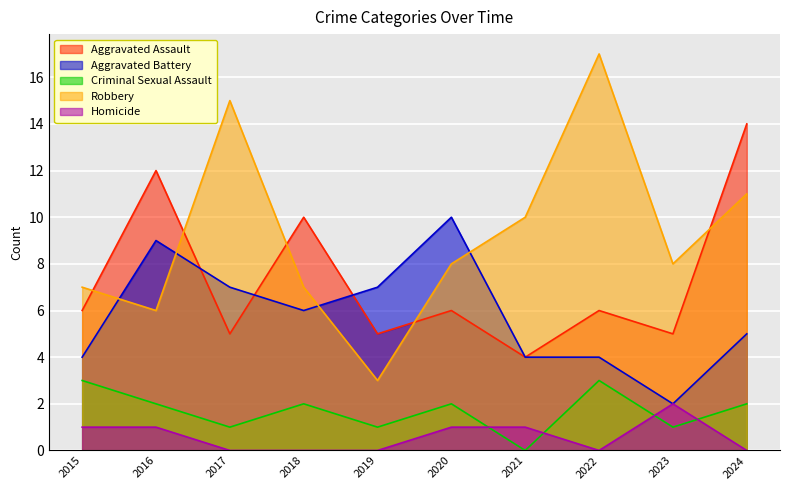

True or false: Aggravated Battery and Aggravated Assault cross at least once.

True